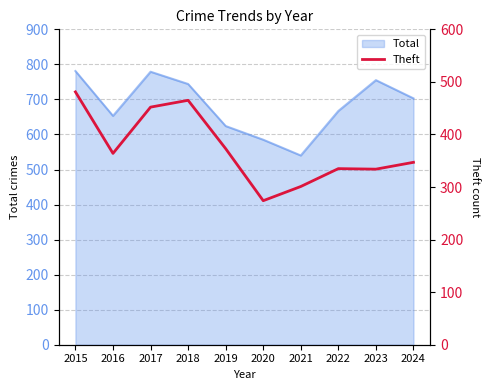

What is the difference between the second highest and minimum values?

191